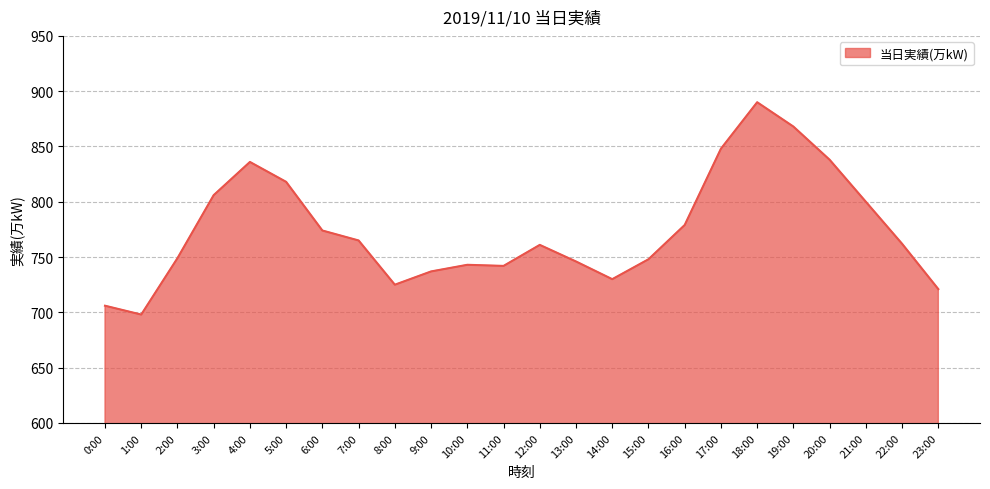

The chart shows a value of 1276 at 9:00. True or false?

False